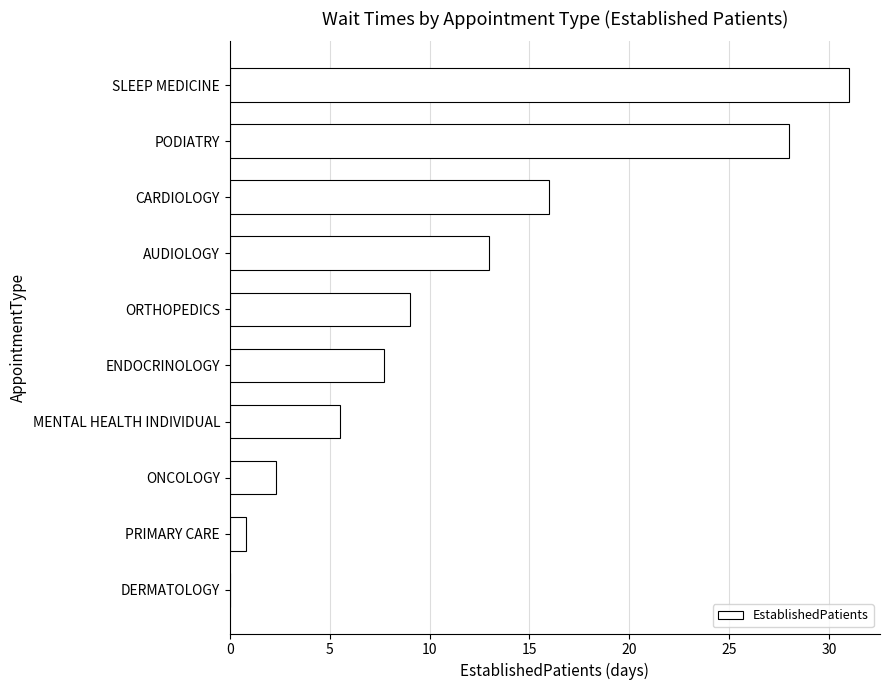

Is it true that the value at ONCOLOGY is 2.3?

True